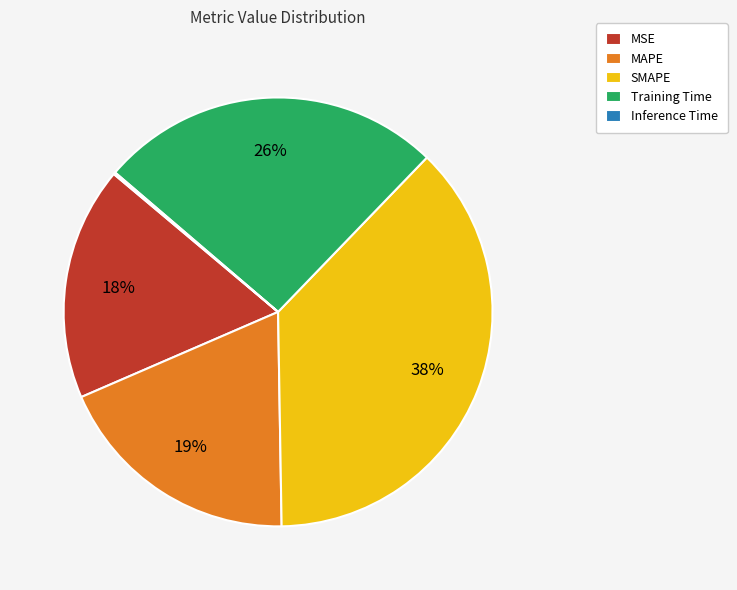

Approximately how many times larger is the value at MSE compared to MAPE?

0.9